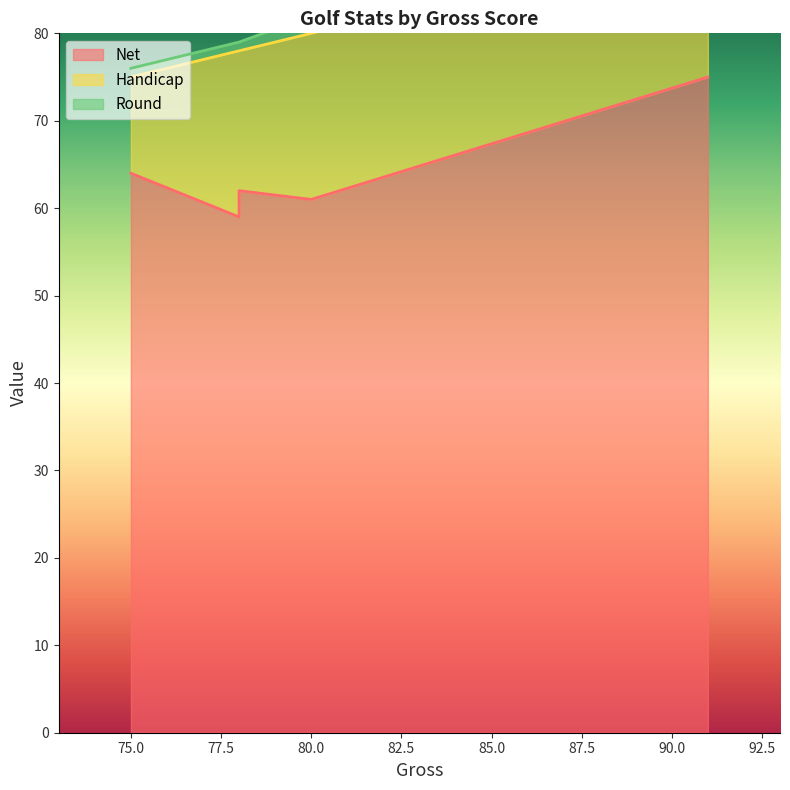

What is the sum of all Net values?

321